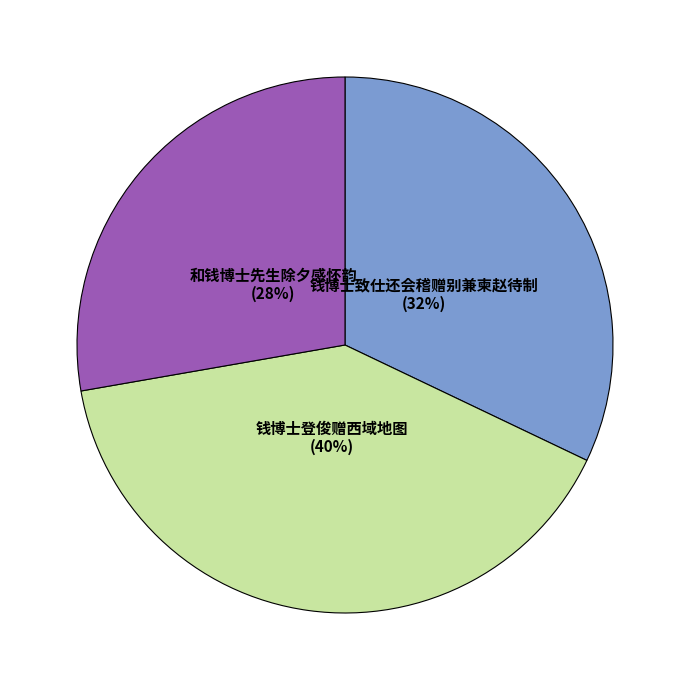

Does any single category account for the majority?

No